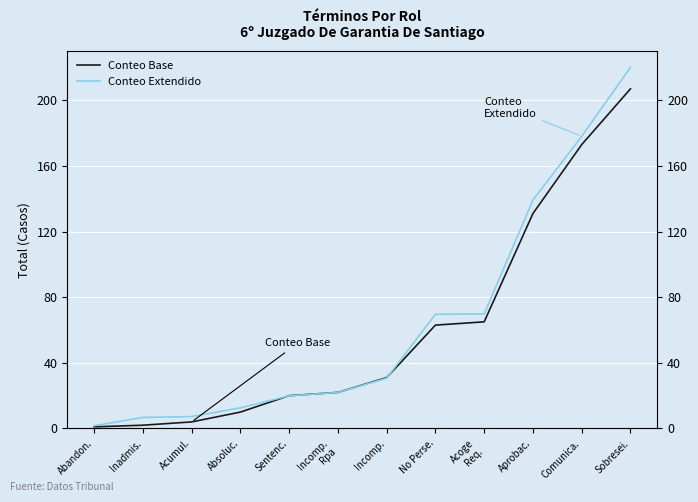

What is the minimum value for Conteo Extendido?

1.7